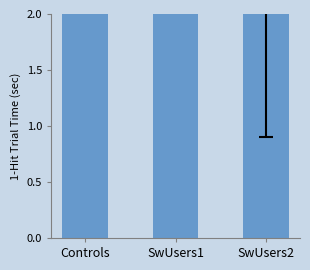

What is the label of the 1st bar from the right?

SwUsers2